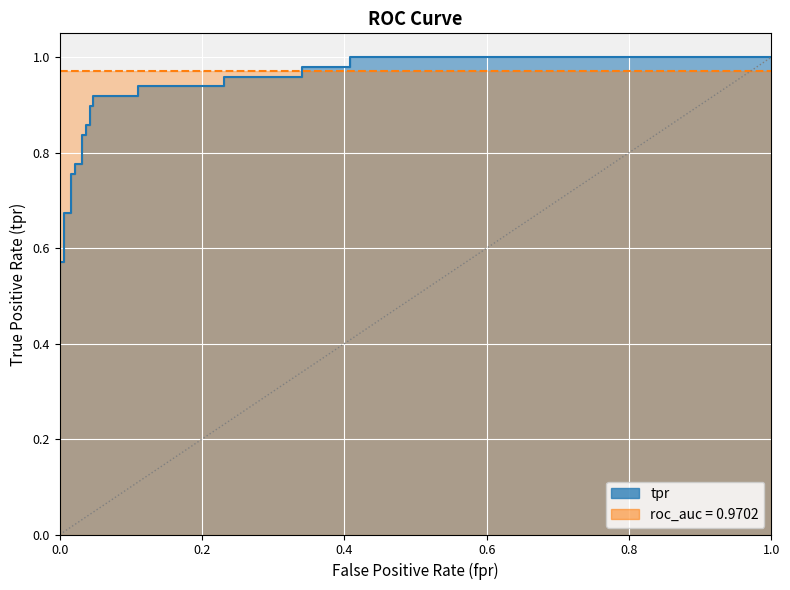

True or false: the data shows 0.8 at 3.

False